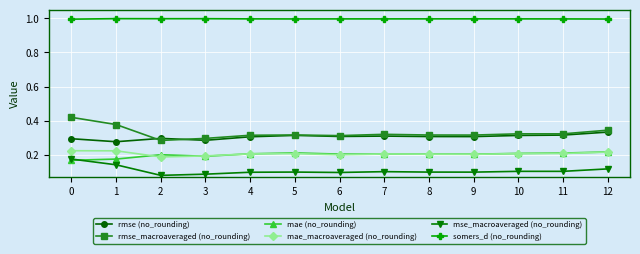

What is the difference between the highest and lowest values at 11?

0.9